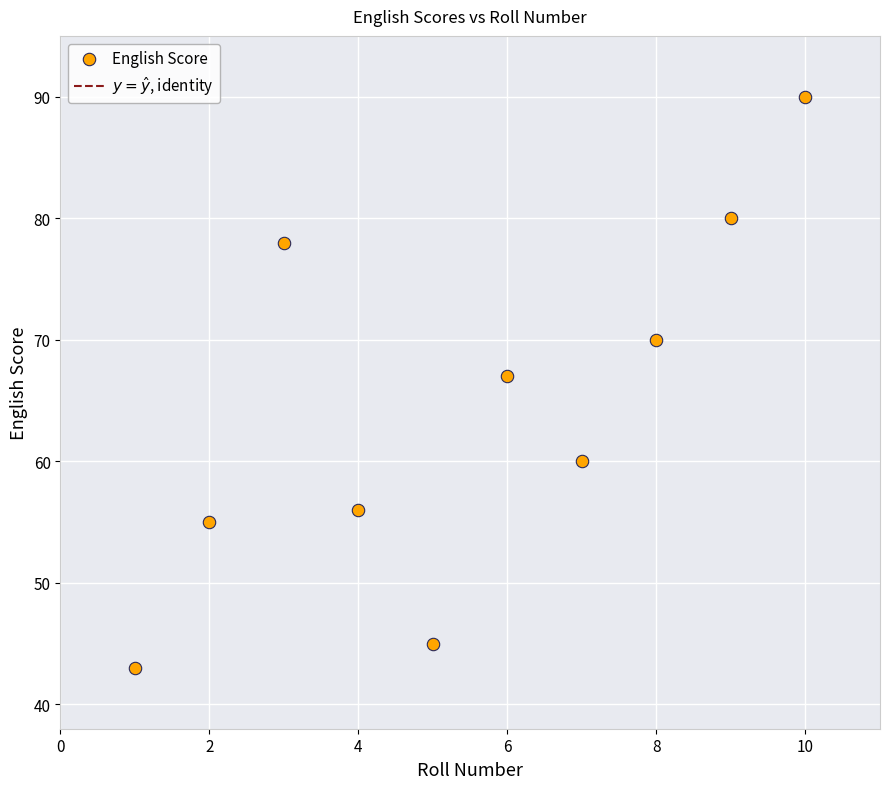

What Y value in the scatter plot is closest to 66?

67